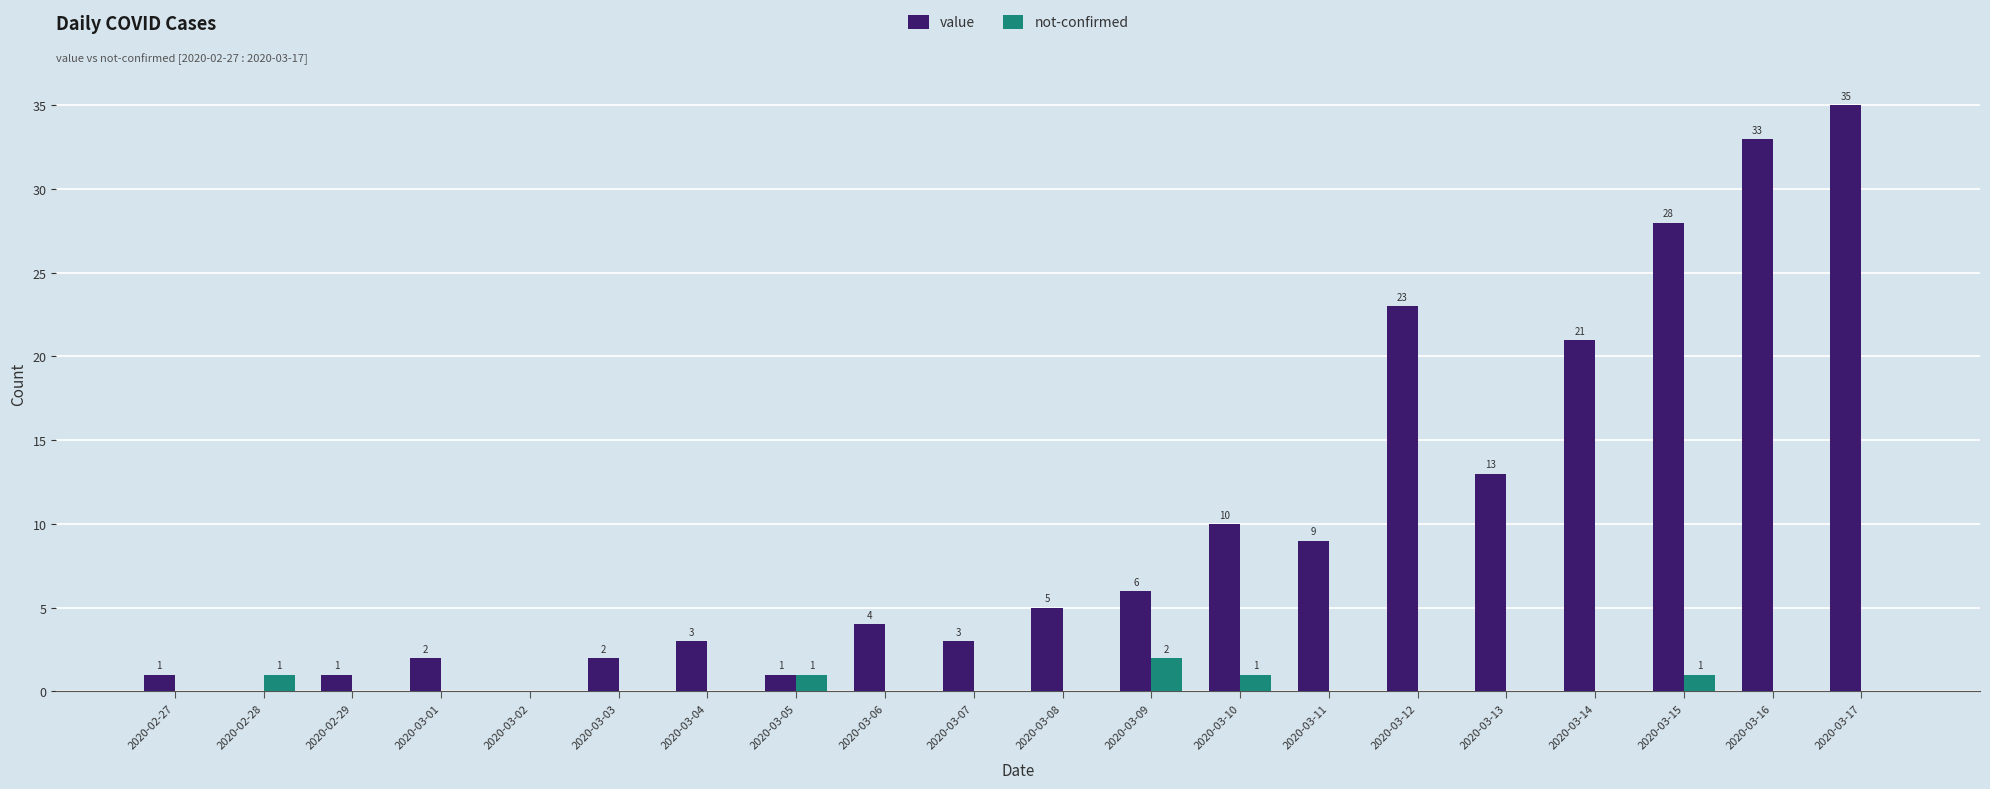

Which series changed the most between 2020-03-09 and 2020-03-17?

value